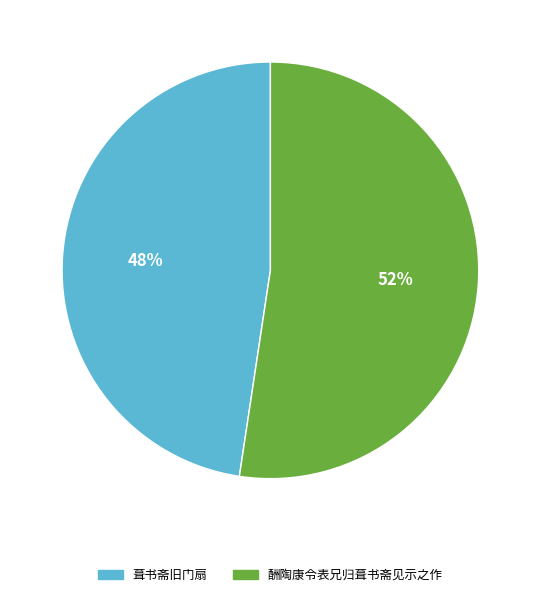

Which slice is the largest?

酬陶康令表兄归葺书斋见示之作